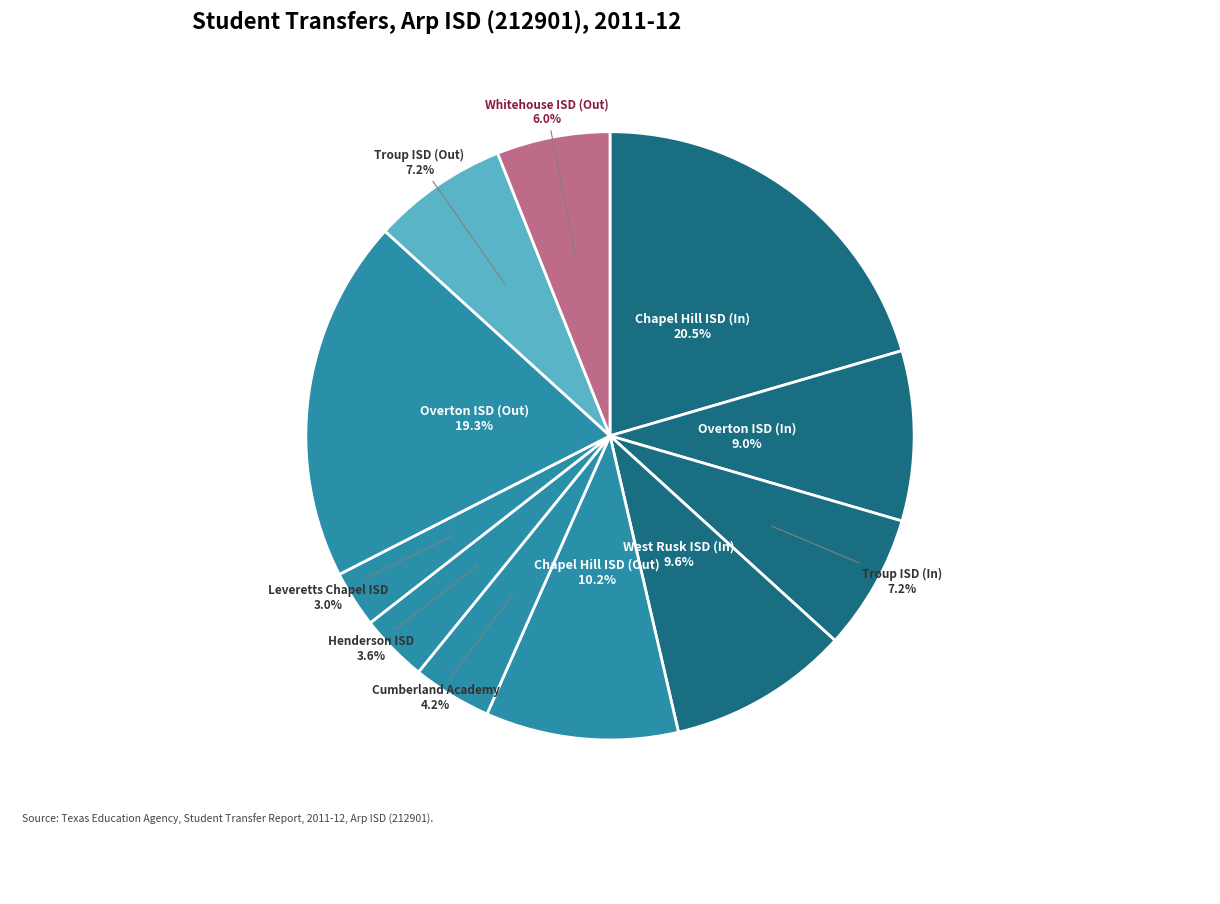

Which slice is the largest?

Chapel Hill ISD (In)